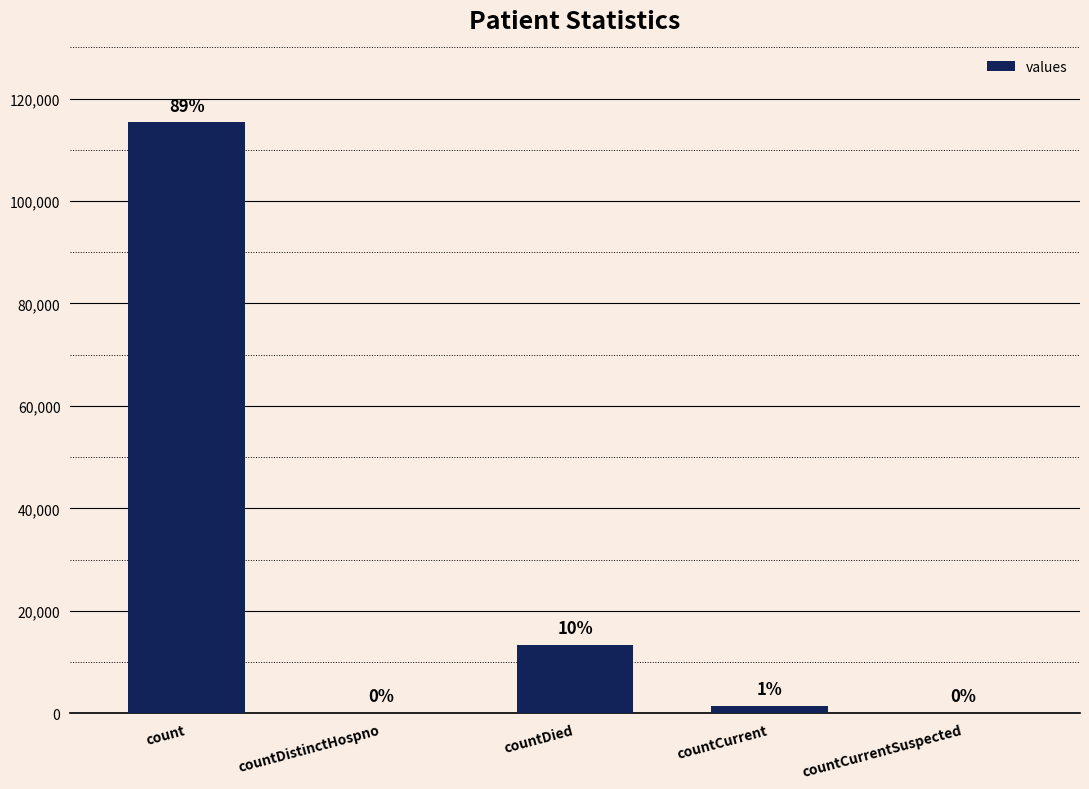

How many bars are there in total?

5